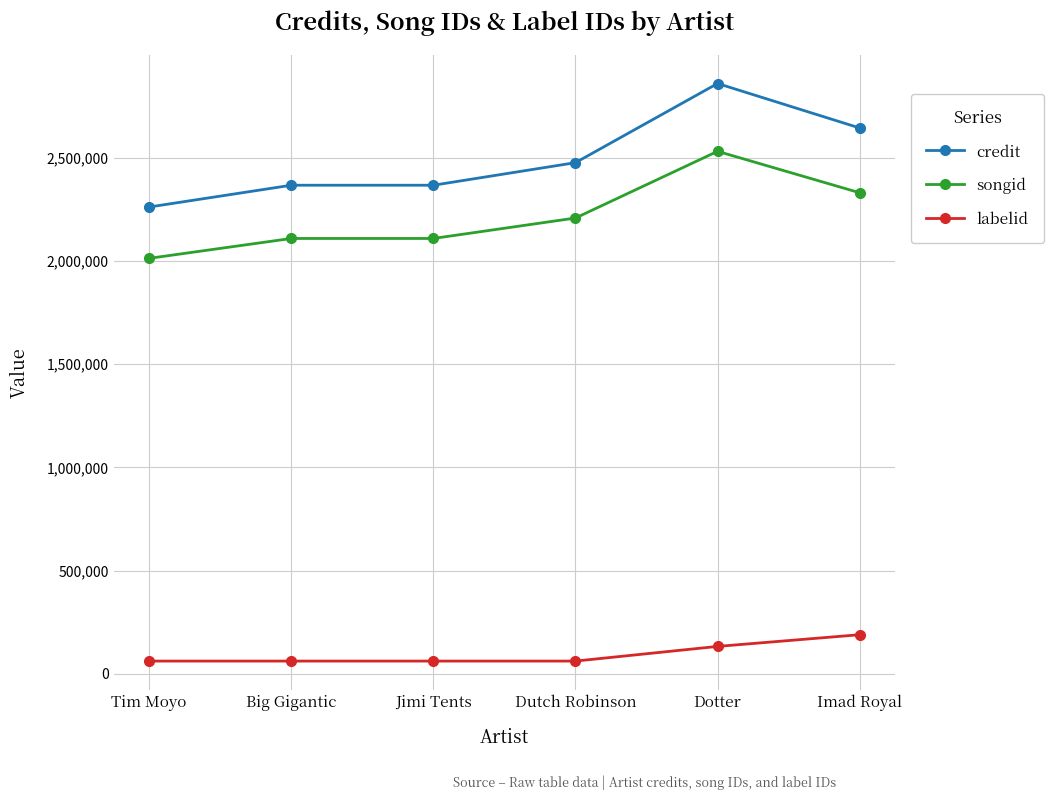

What position from the left is Jimi Tents?

3